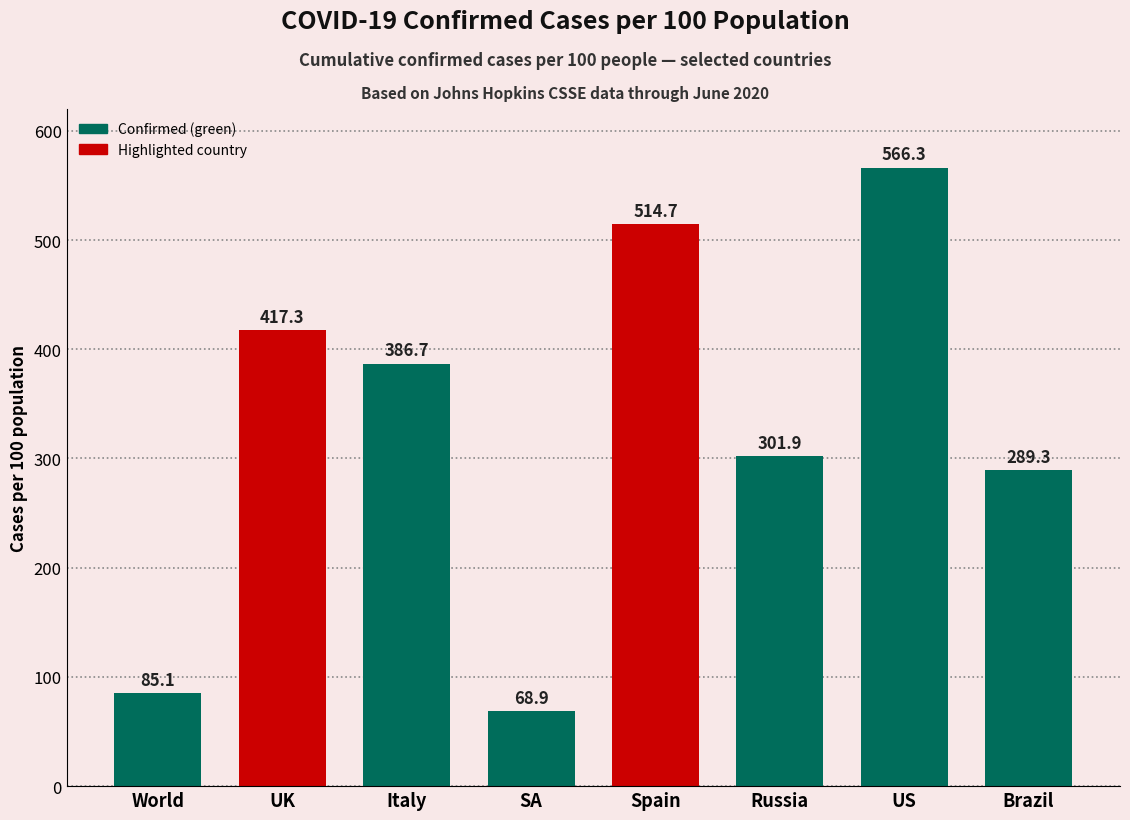

Rank the categories by value from highest to lowest.

US, Spain, UK, Italy, Russia, Brazil, World, SA